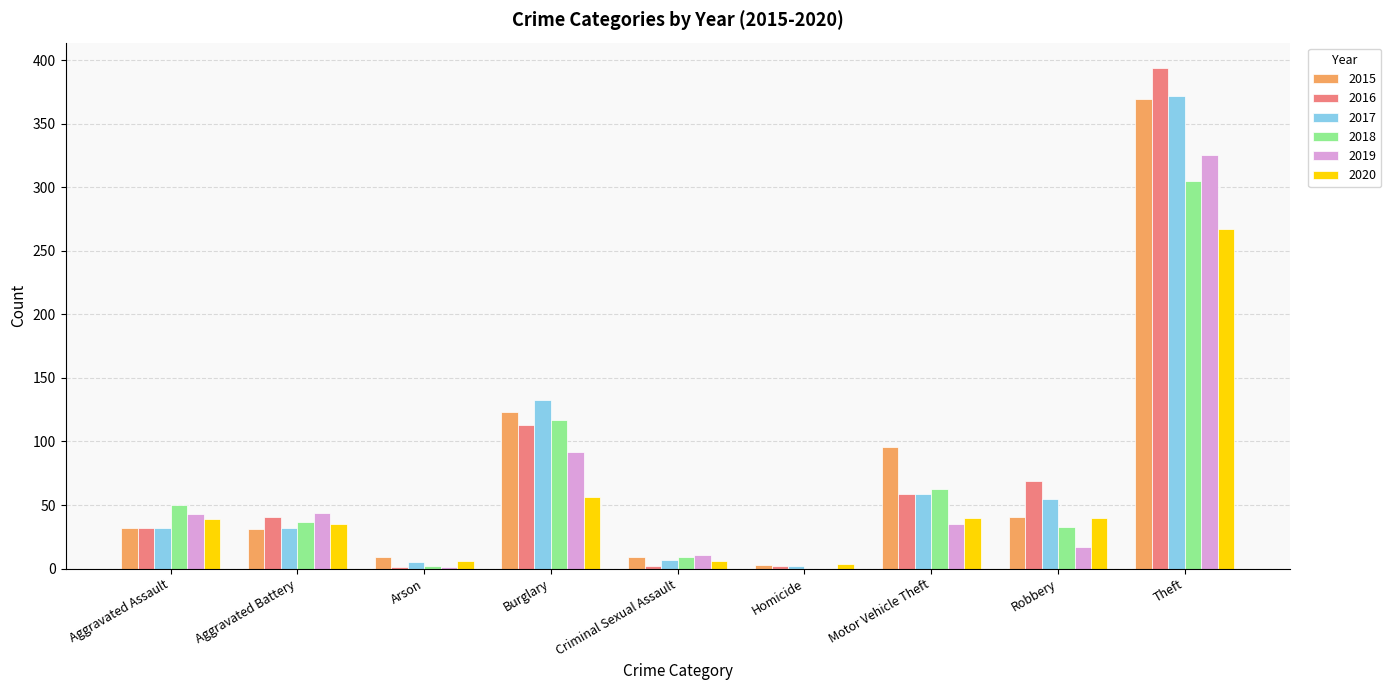

What is the sum of all 2019 values?

568